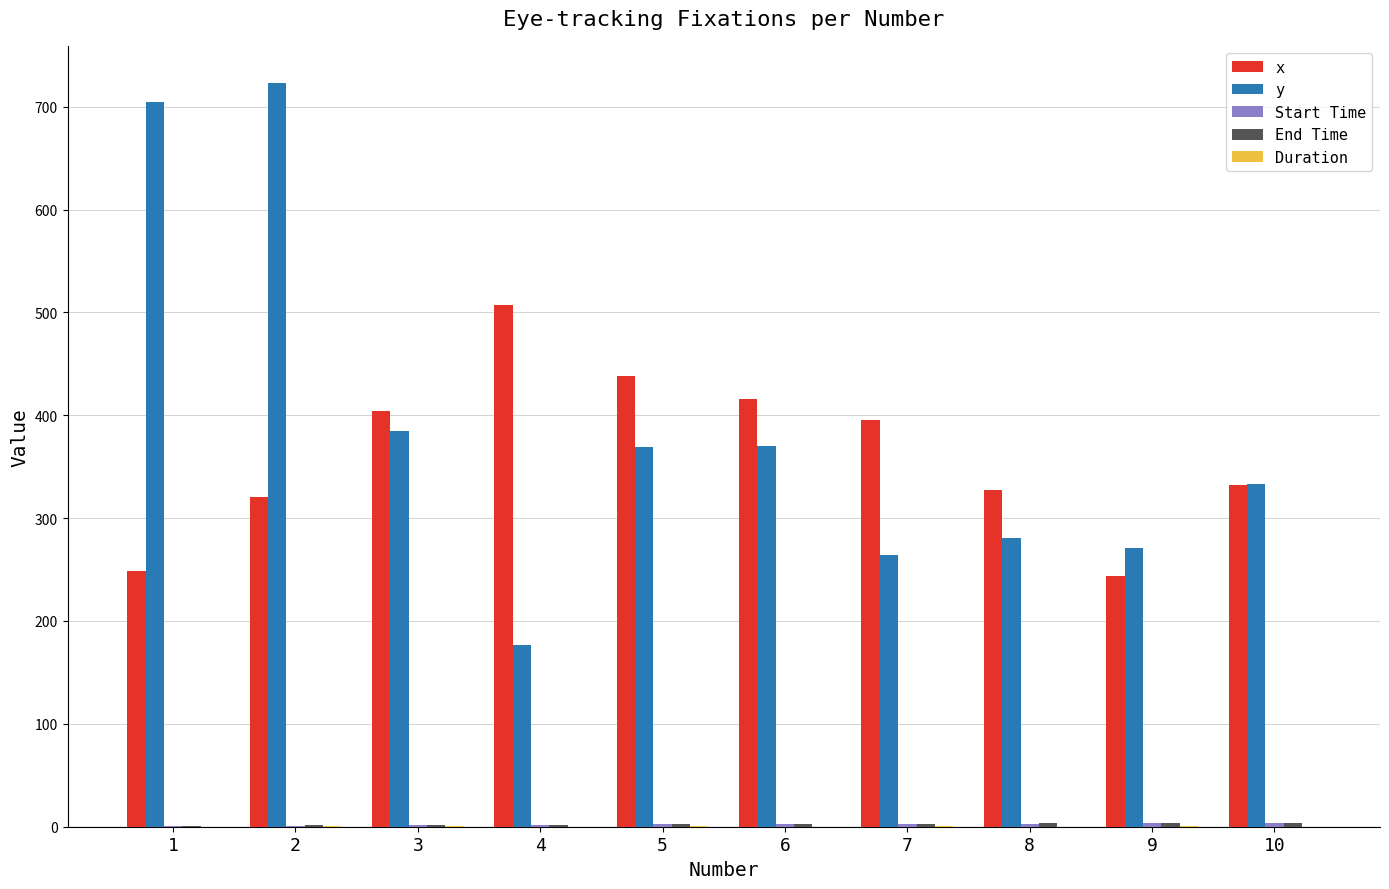

What is the greatest value displayed?

723.0